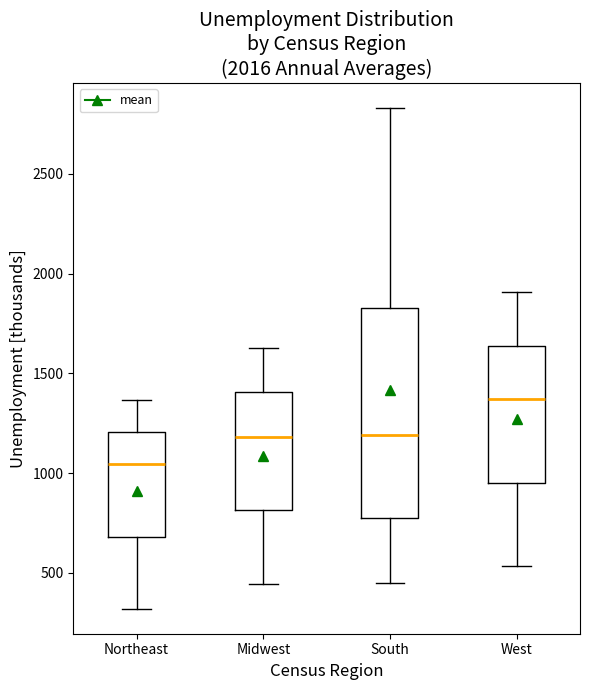

Where does the upper whisker of the box for Midwest end on the y-axis? The values are not printed on the chart, so give them approximately, as read against the axis.

1650